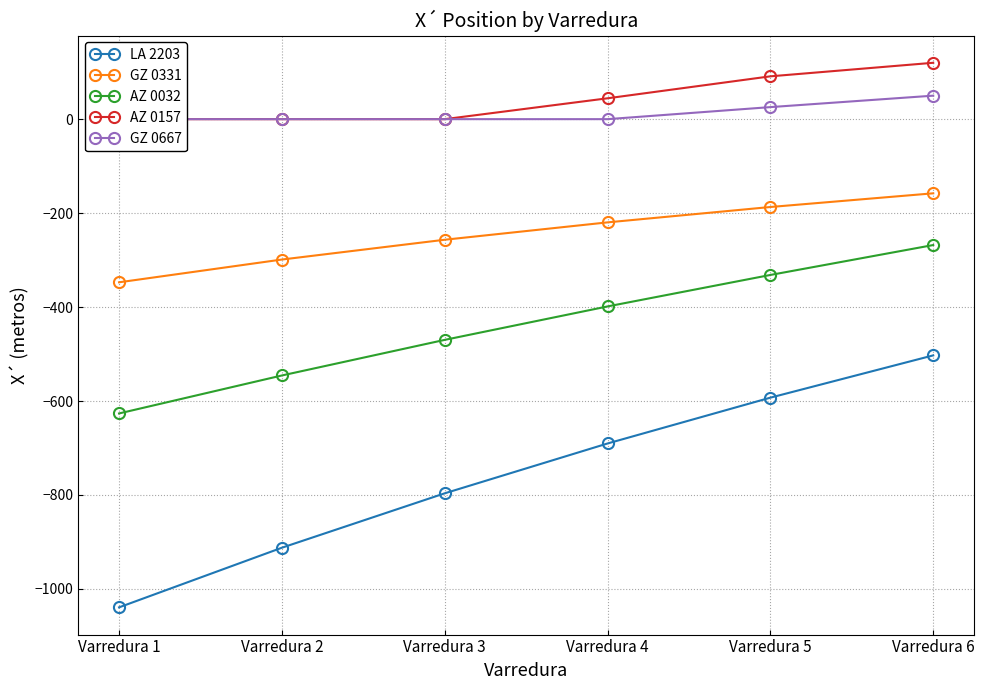

The value of LA 2203 at Varredura 4 is -690.4. True or false?

True